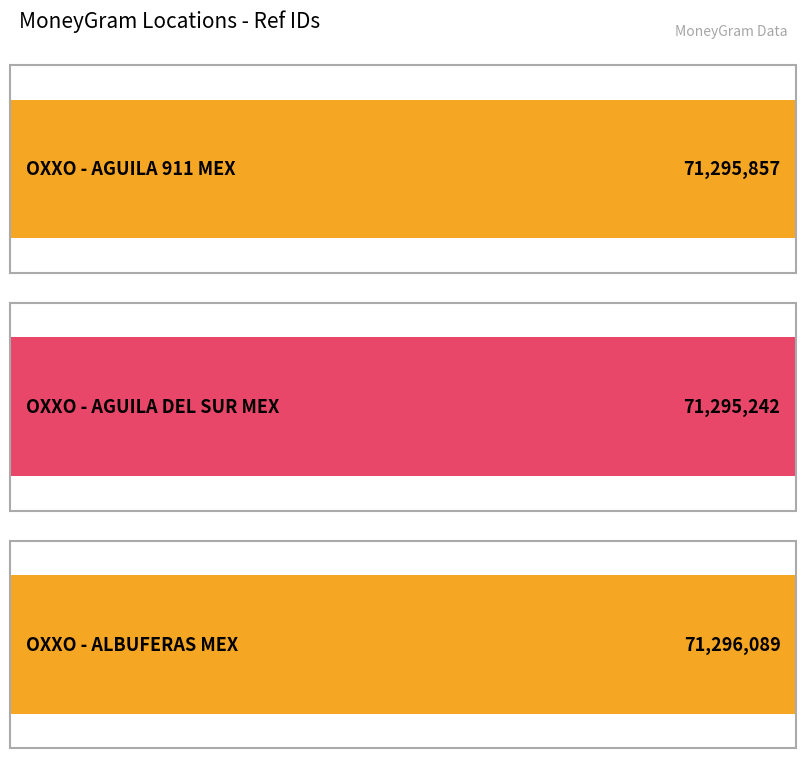

The value at OXXO - ALBUFERAS MEX is 71296089. True or false?

True